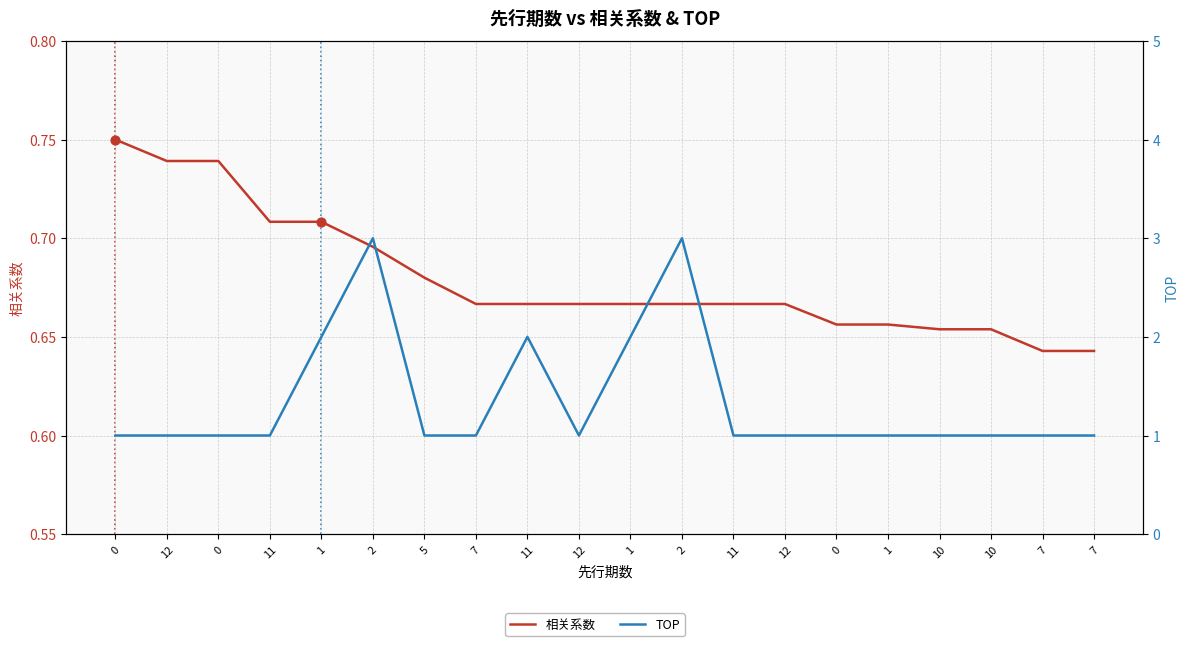

Which series has the widest spread of Y values?

TOP